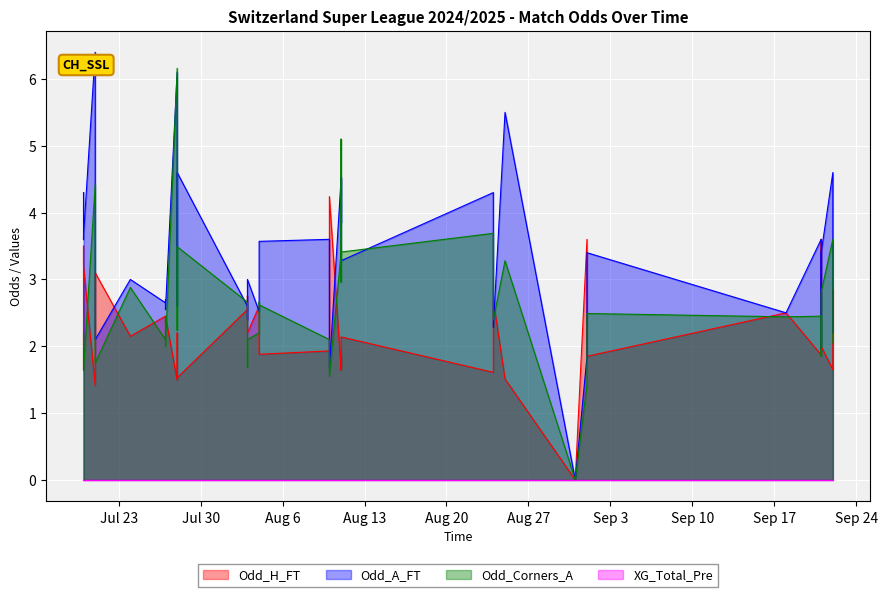

The value of Odd_A_FT at Jul 23 is 2.1. True or false?

False